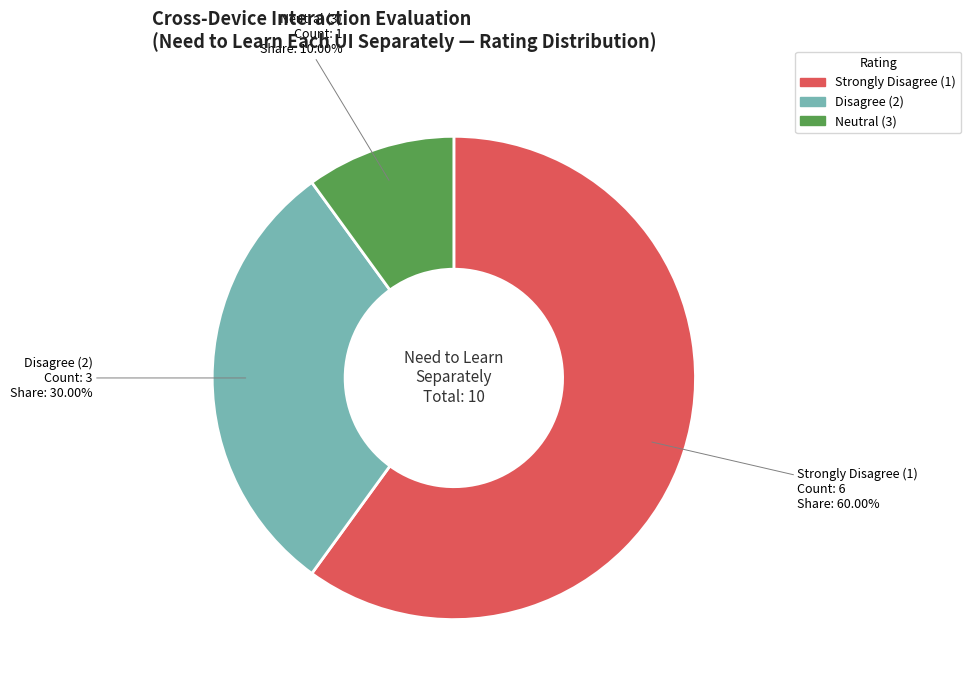

Is there a majority slice in this chart?

Yes